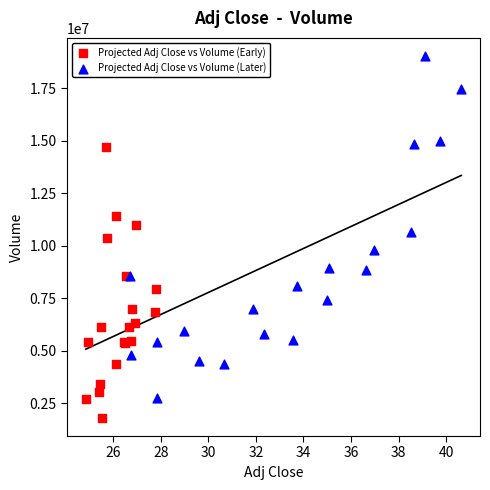

Which series reaches the maximum Y coordinate?

Projected Adj Close vs Volume (Later)